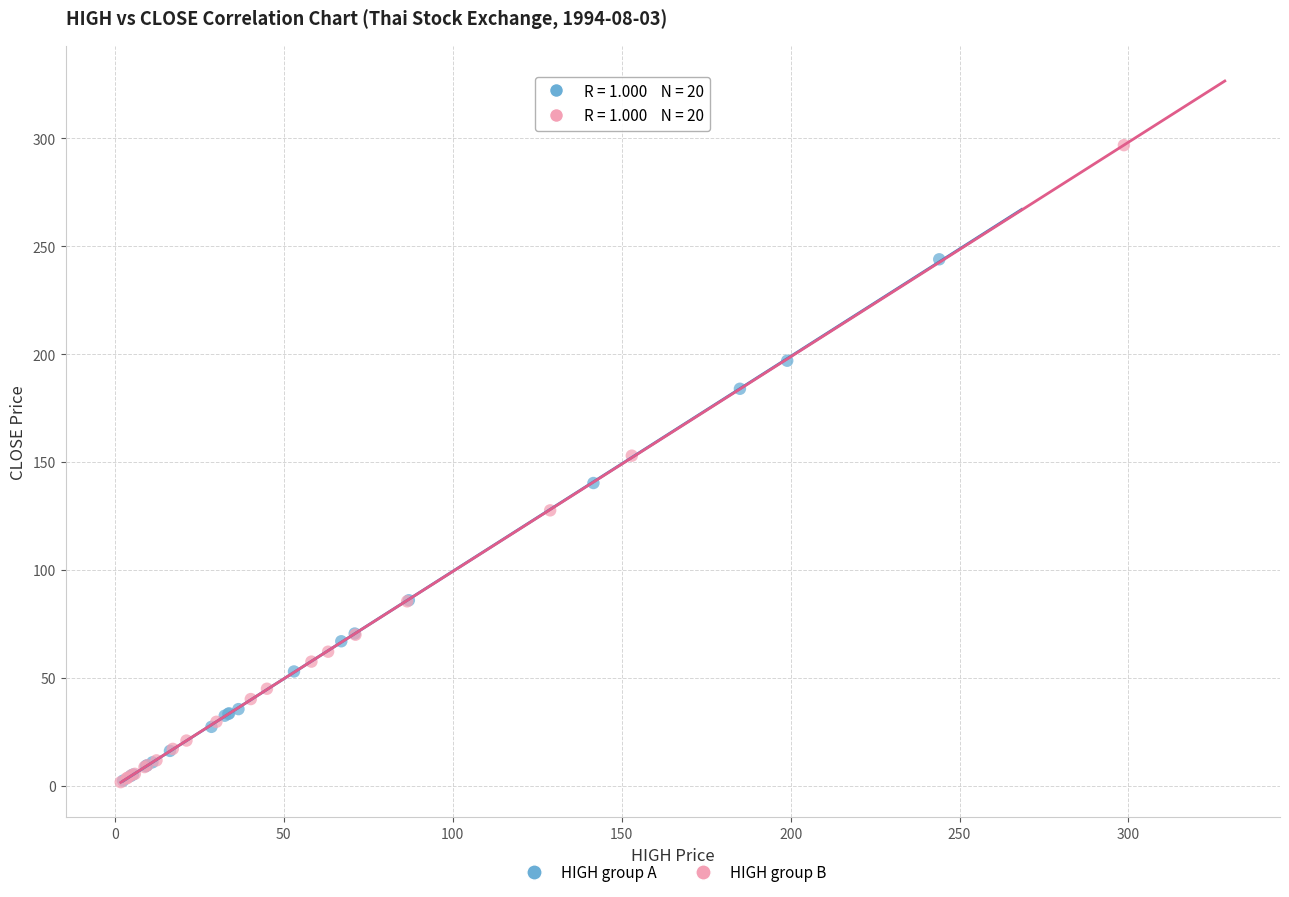

What are all the series names shown in the legend?

HIGH group A, HIGH group B